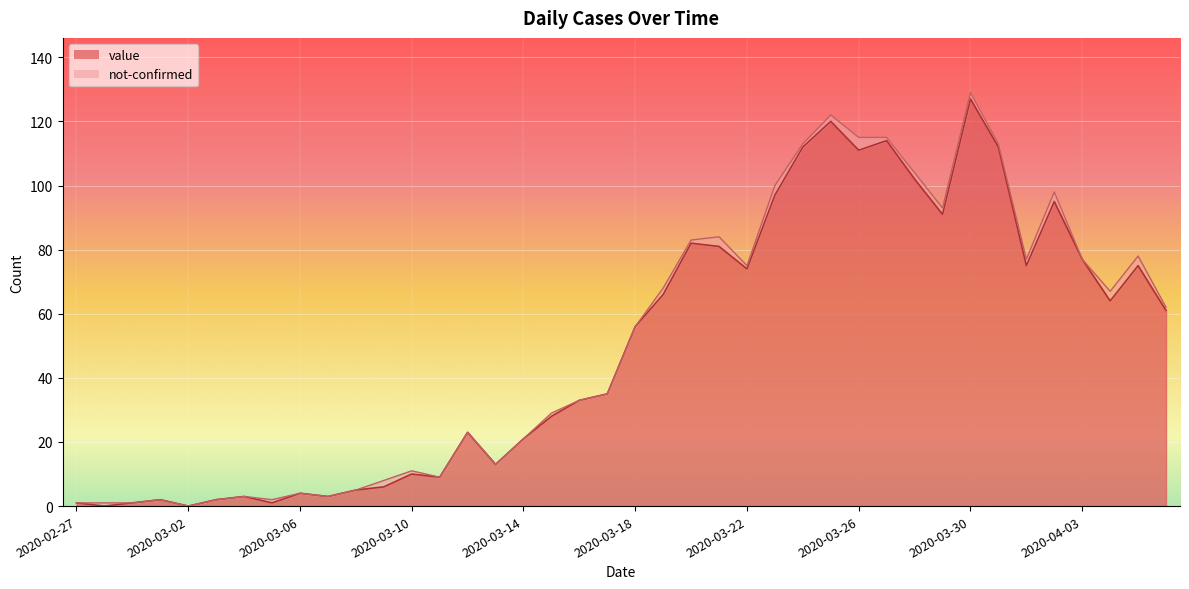

Where does the data first go above 56?

2020-03-19